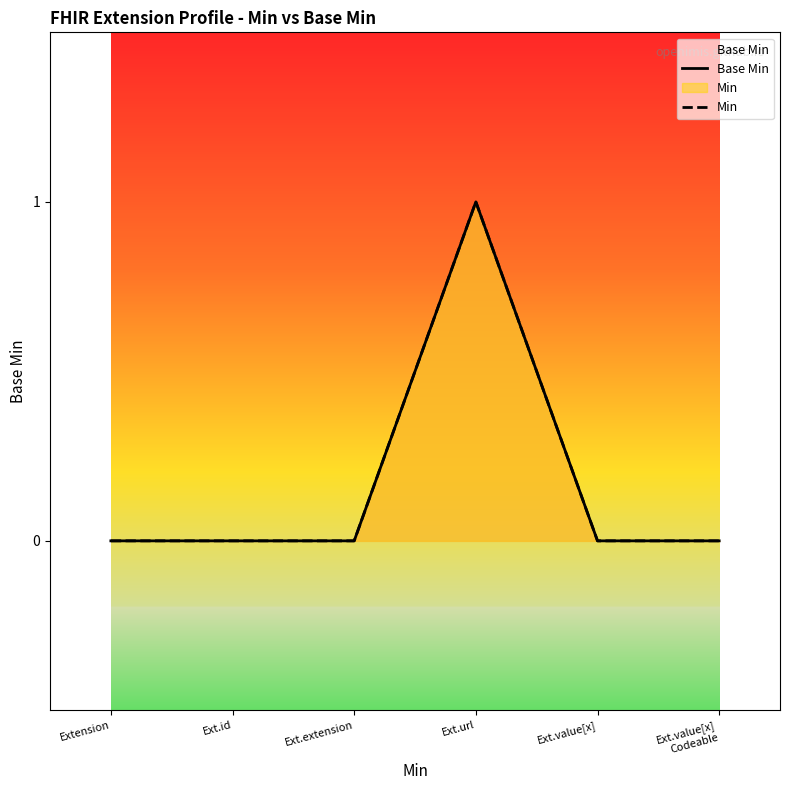

The value of Min at Ext.id is 0. True or false?

True